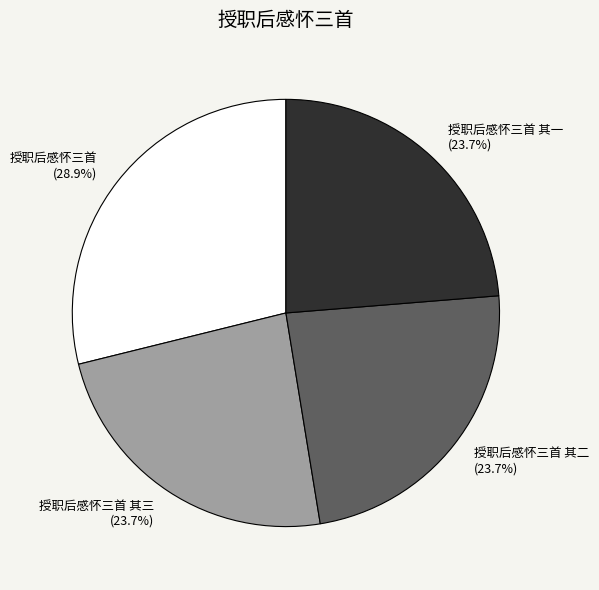

Is there a majority slice in this chart?

No